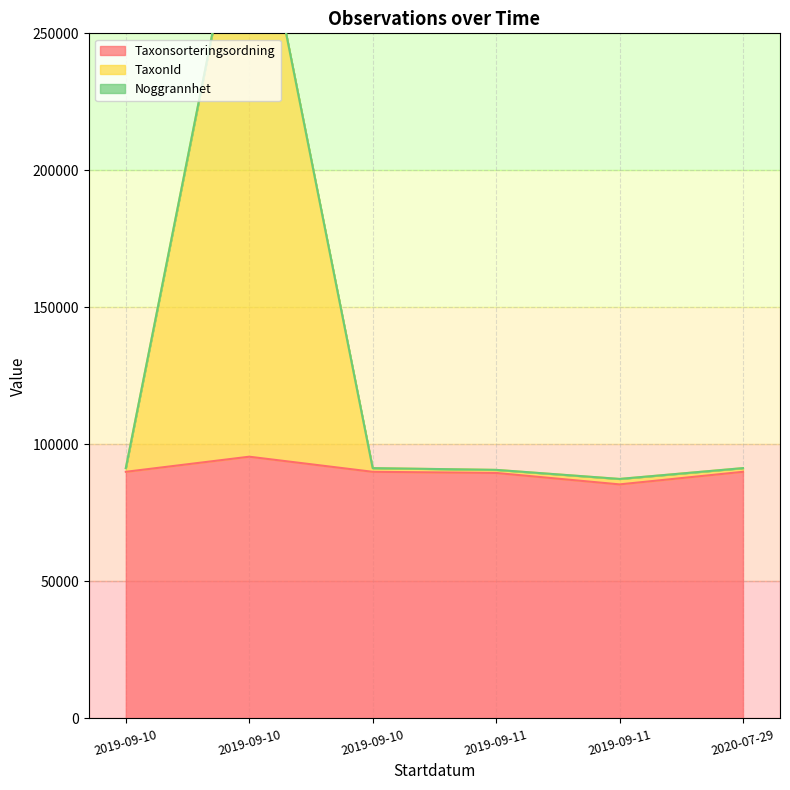

Read the Noggrannhet value at 2019-09-11, to the nearest 50.

90700